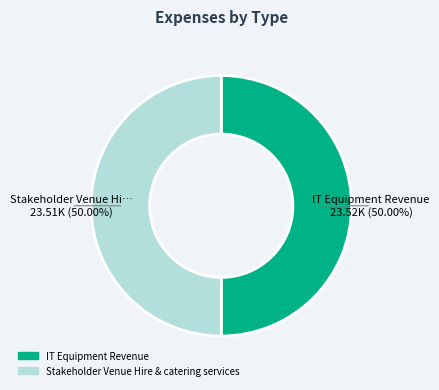

What is the ratio of the value at Stakeholder Venue Hire & catering services to the value at IT Equipment Revenue?

1.0